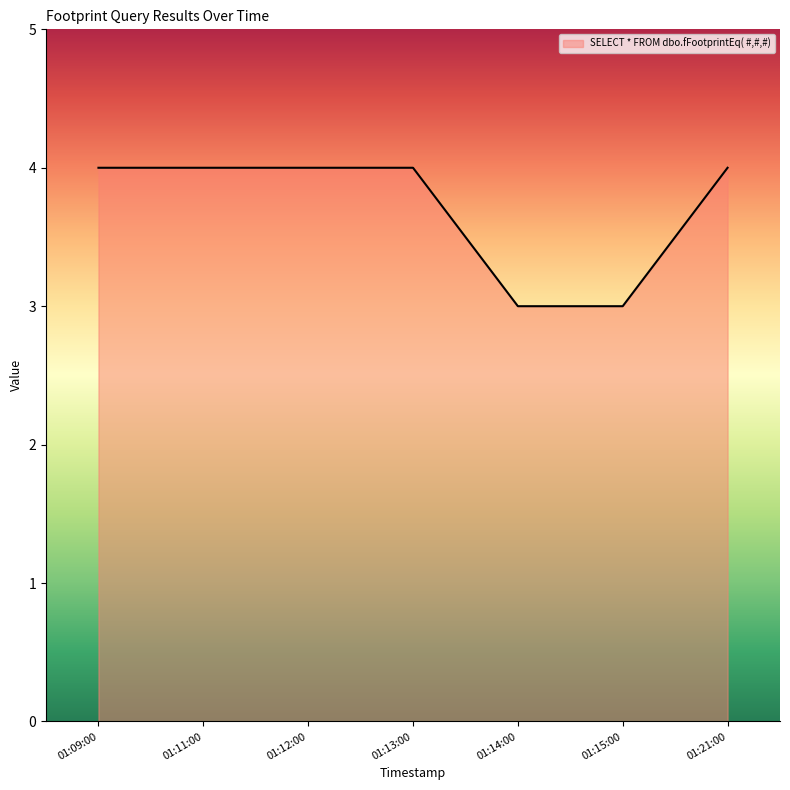

What is the smallest value displayed?

3